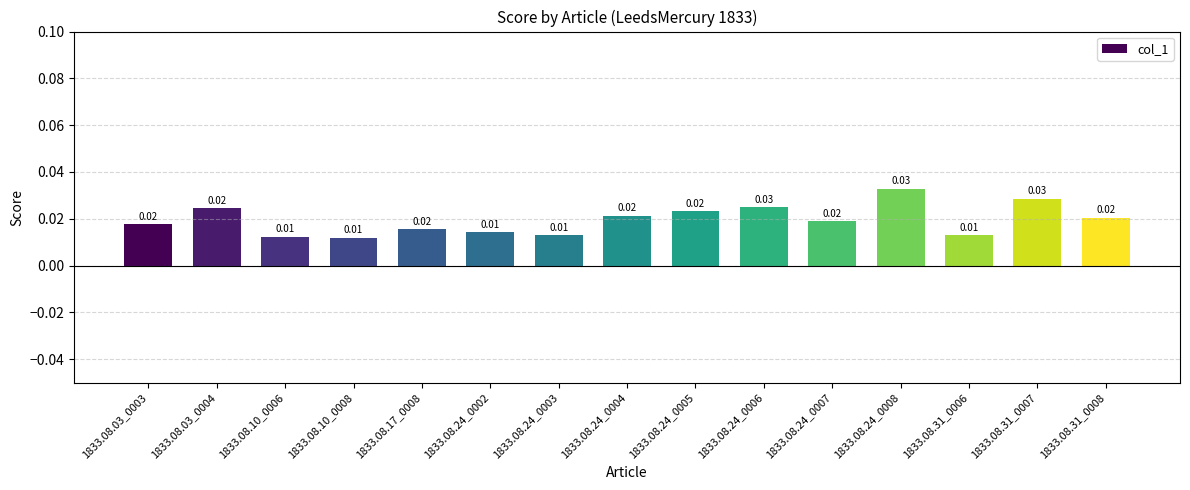

Between 1833.08.31_0008 and 1833.08.24_0008, which is larger?

1833.08.24_0008